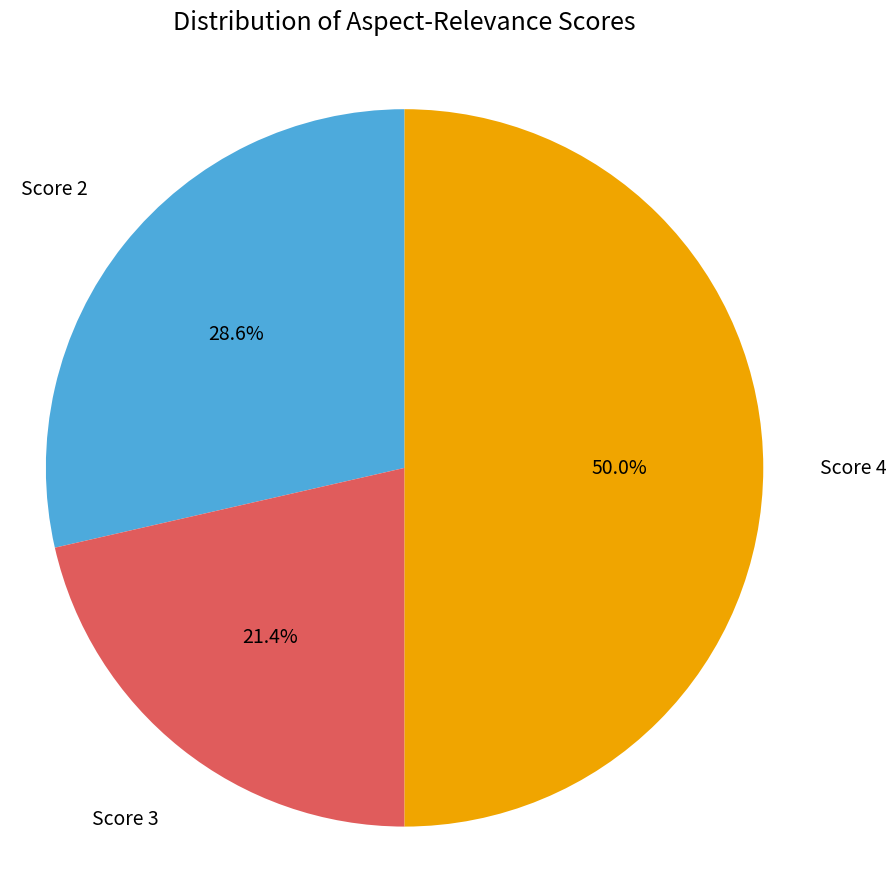

Is Score 3 the majority of the pie?

No